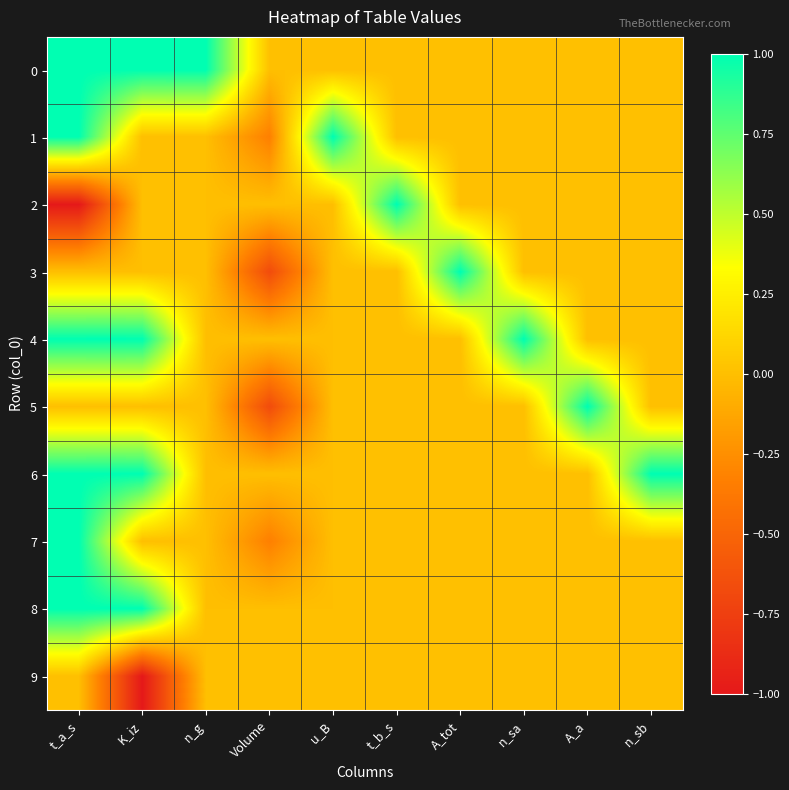

How many categories are shown in the chart?

10